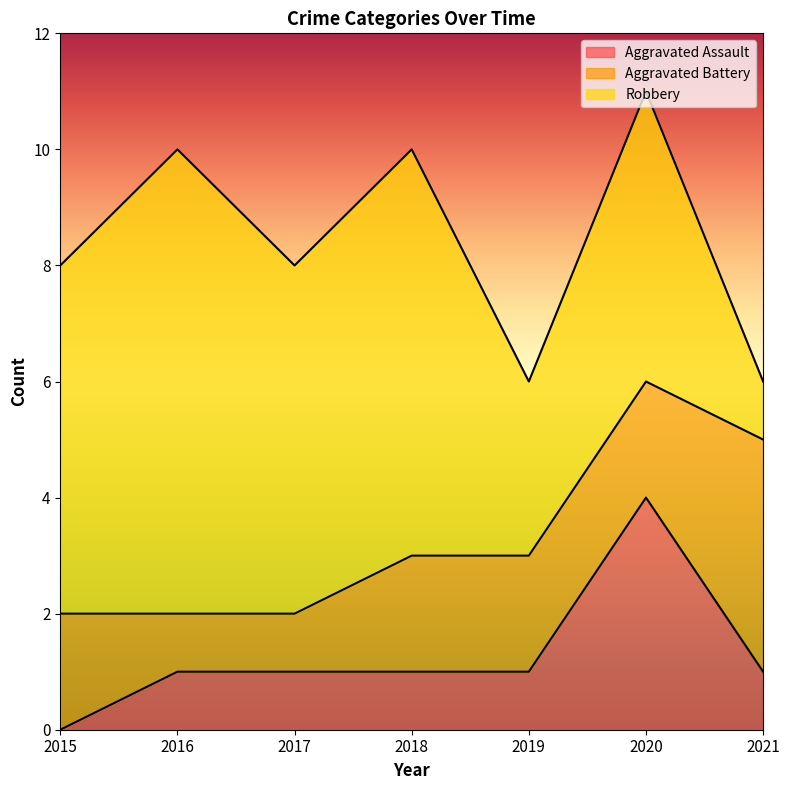

How many Aggravated Battery values are between 1 and 2?

6